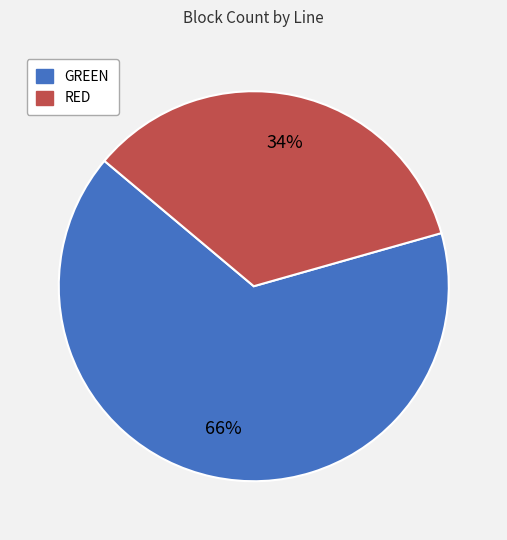

Rank the categories by value from lowest to highest.

RED, GREEN